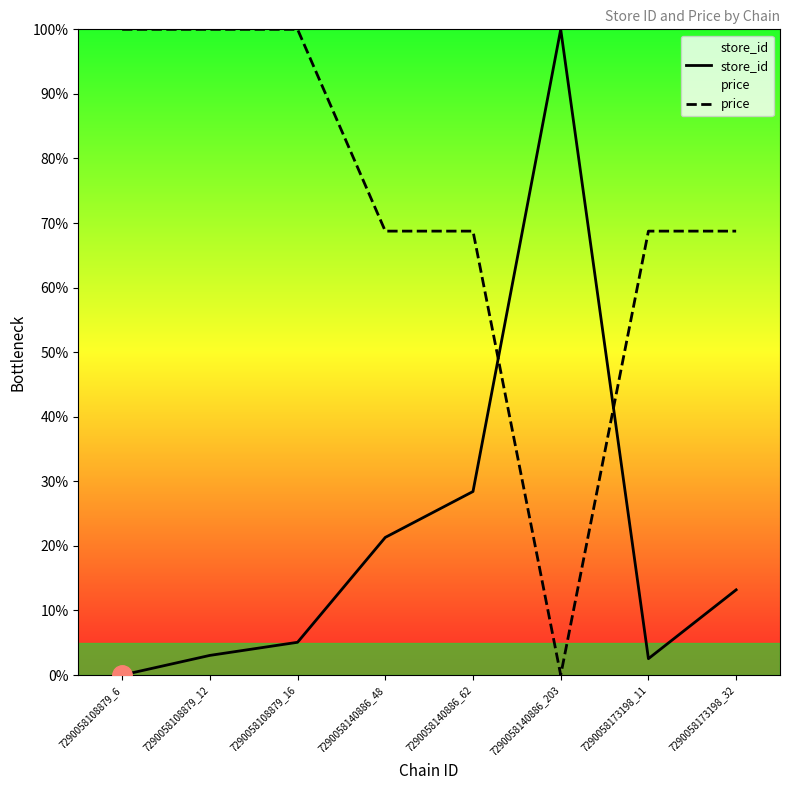

True or false: price has a value of 101.7 at 7290058173198_32.

False